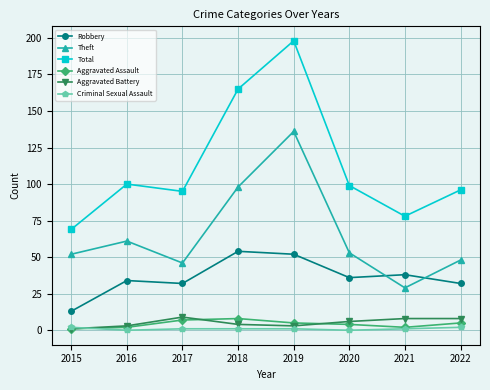

Reading left to right, what are all the values shown in this chart?

Robbery: 2015=13	2016=34	2017=32	2018=54	2019=52	2020=36	2021=38	2022=32
Theft: 2015=52	2016=61	2017=46	2018=98	2019=136	2020=53	2021=29	2022=48
Total: 2015=69	2016=100	2017=95	2018=165	2019=198	2020=99	2021=78	2022=96
Aggravated Assault: 2015=1	2016=2	2017=7	2018=8	2019=5	2020=4	2021=2	2022=5
Aggravated Battery: 2015=1	2016=3	2017=9	2018=4	2019=3	2020=6	2021=8	2022=8
Criminal Sexual Assault: 2015=2	2016=0	2017=1	2018=1	2019=1	2020=0	2021=1	2022=2